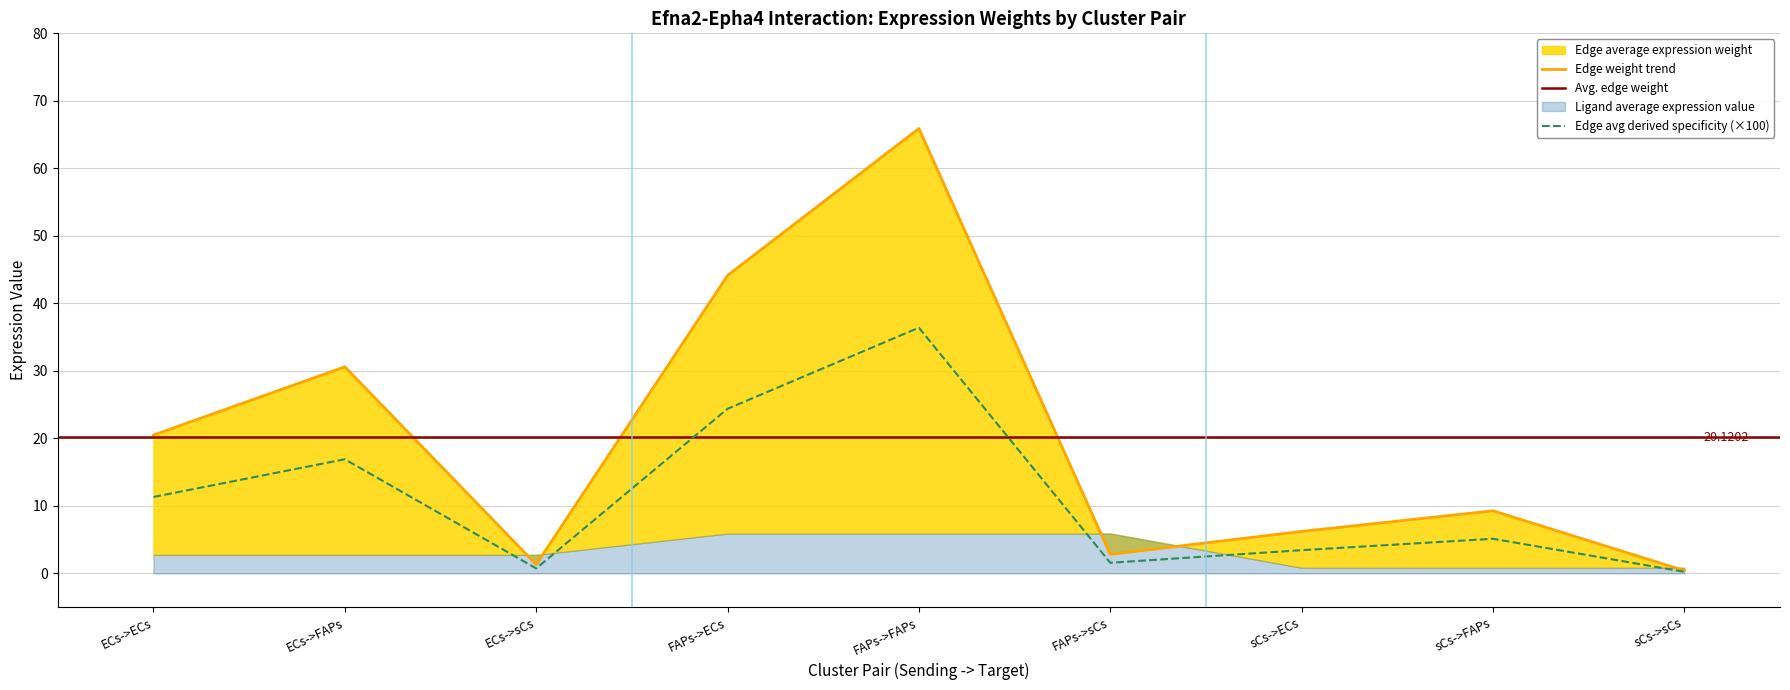

At which label does Edge avg derived specificity (×100) reach its peak?

FAPs->FAPs